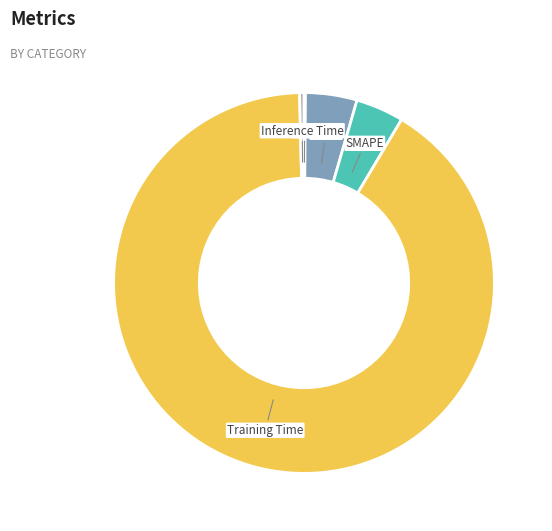

True or false: Training Time accounts for 83% of the total.

False